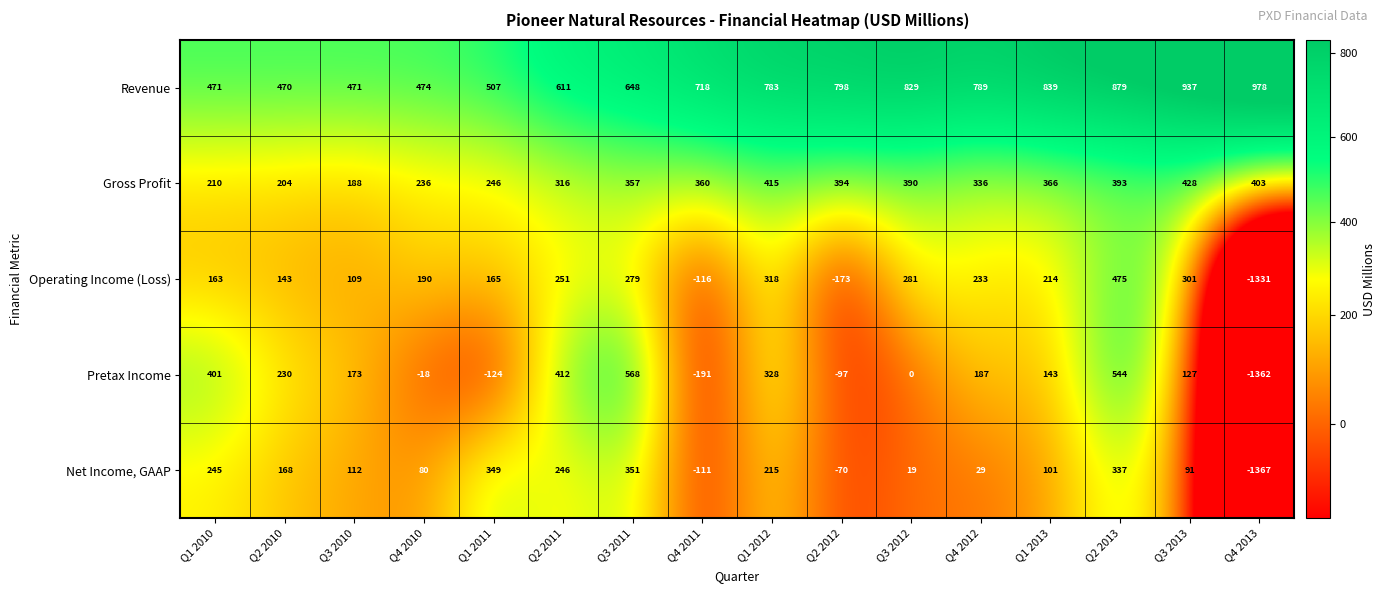

What is the smallest value displayed?

-1367